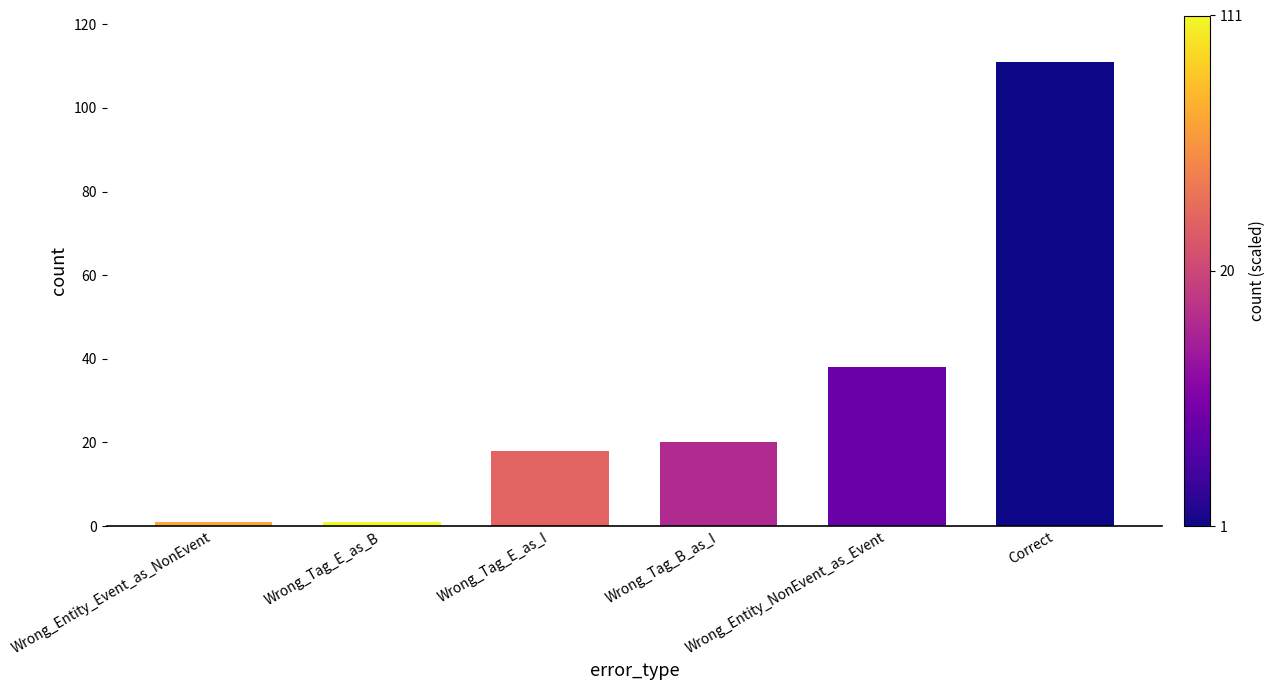

The value at Correct is 188. True or false?

False